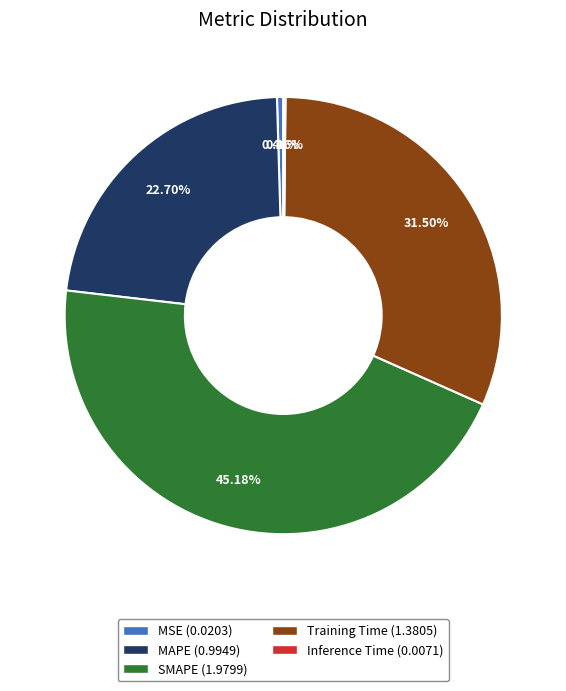

To the nearest percent, what is the difference between the largest and smallest slice percentages?

45%